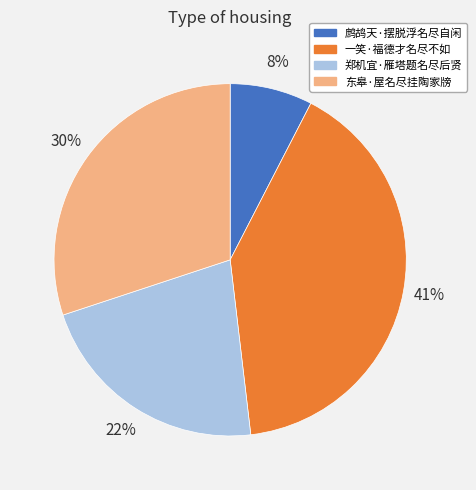

Approximately how many times larger is the value at 郑机宜·雁塔题名尽后贤 compared to 东皋·屋名尽挂陶家牓?

0.7